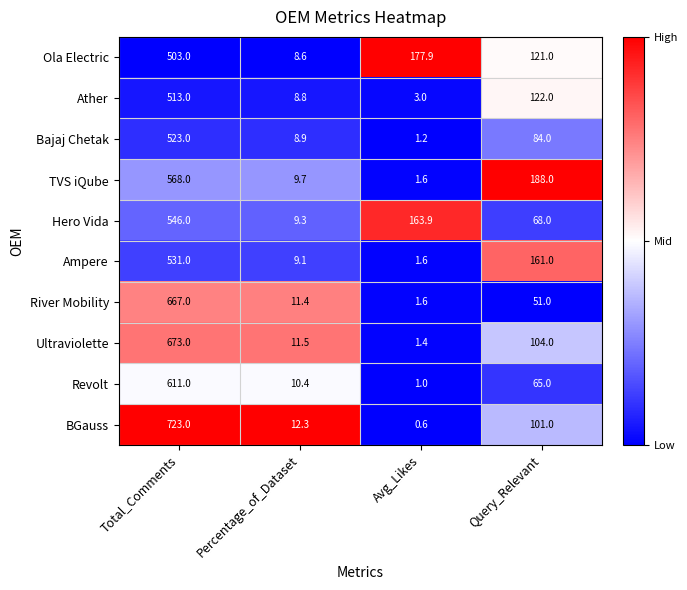

Which category has the lowest value across all series?

Avg_Likes